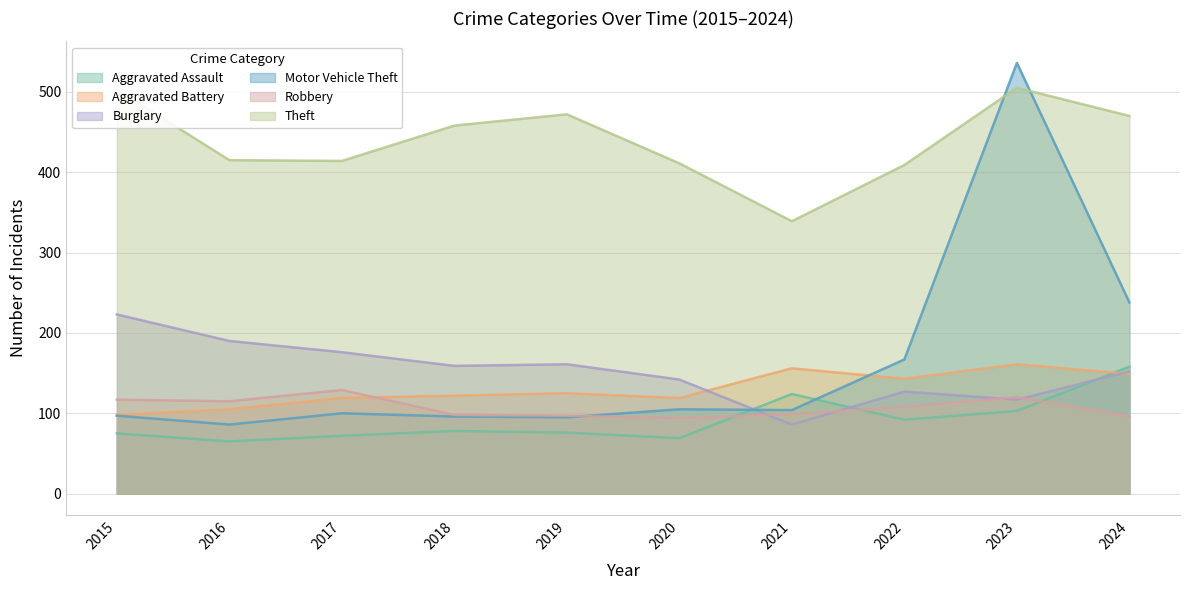

Reading left to right, list all the values displayed in this chart.

Aggravated Assault: 2015=75	2016=65	2017=72	2018=78	2019=76	2020=69	2021=124	2022=92	2023=103	2024=158
Aggravated Battery: 2015=98	2016=105	2017=119	2018=122	2019=125	2020=119	2021=156	2022=143	2023=161	2024=149
Burglary: 2015=223	2016=190	2017=176	2018=159	2019=161	2020=142	2021=86	2022=127	2023=117	2024=152
Motor Vehicle Theft: 2015=97	2016=86	2017=100	2018=96	2019=95	2020=105	2021=104	2022=167	2023=536	2024=238
Robbery: 2015=117	2016=115	2017=129	2018=98	2019=97	2020=94	2021=99	2022=108	2023=120	2024=96
Theft: 2015=503	2016=415	2017=414	2018=458	2019=472	2020=411	2021=339	2022=409	2023=505	2024=470